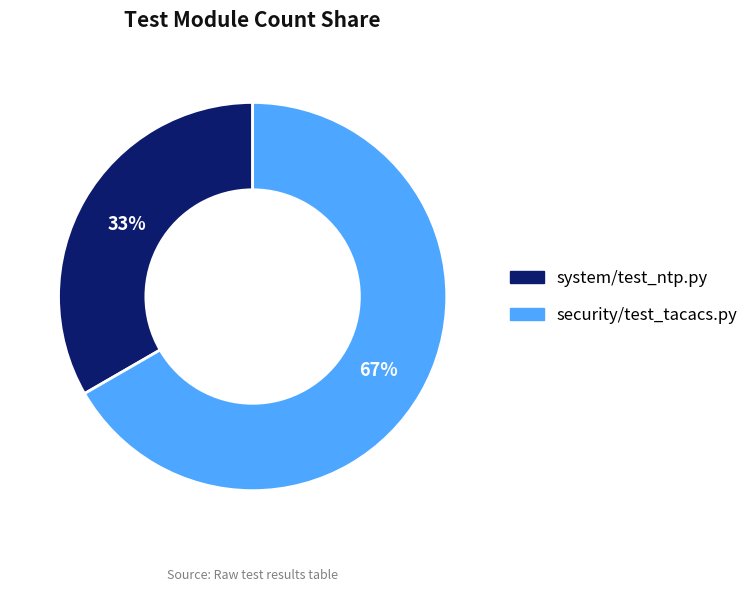

The system/test_ntp.py slice represents 33% of the pie. True or false?

True